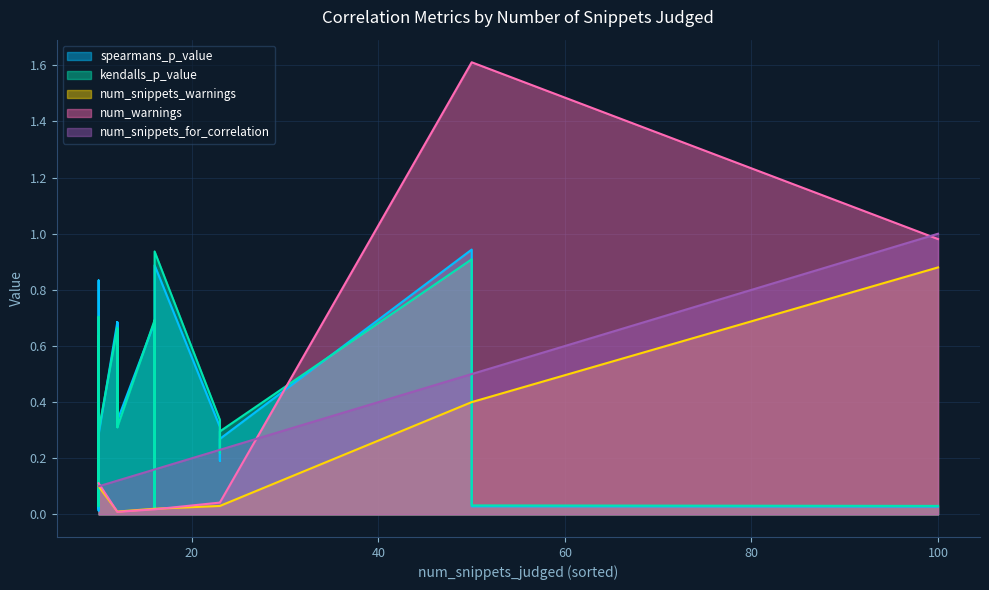

True or false: spearmans_p_value has a value of 0.0 at 16.

False